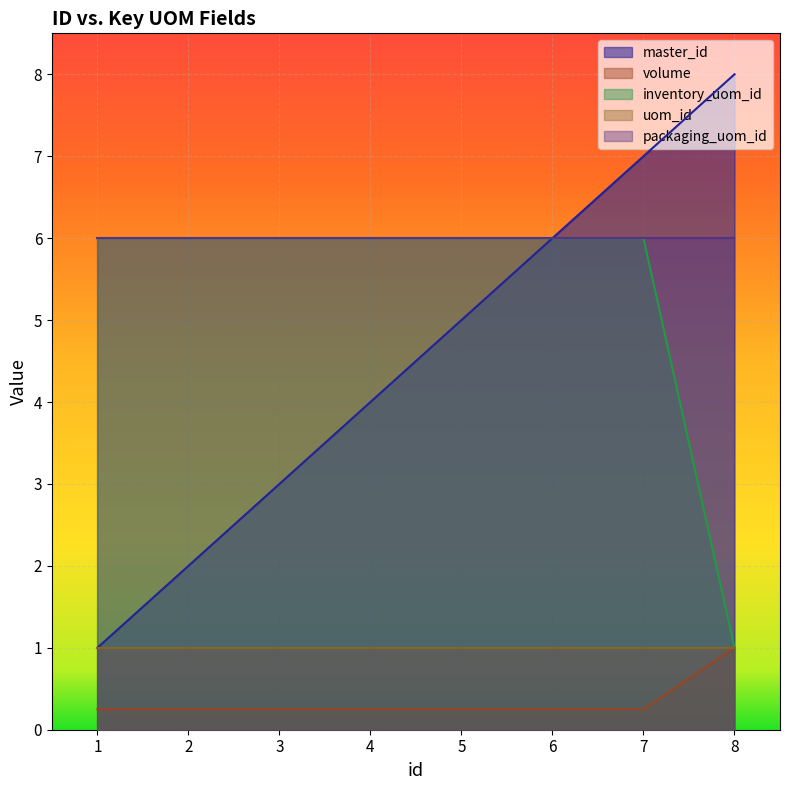

Where is inventory_uom_id nearest to the value 3?

8